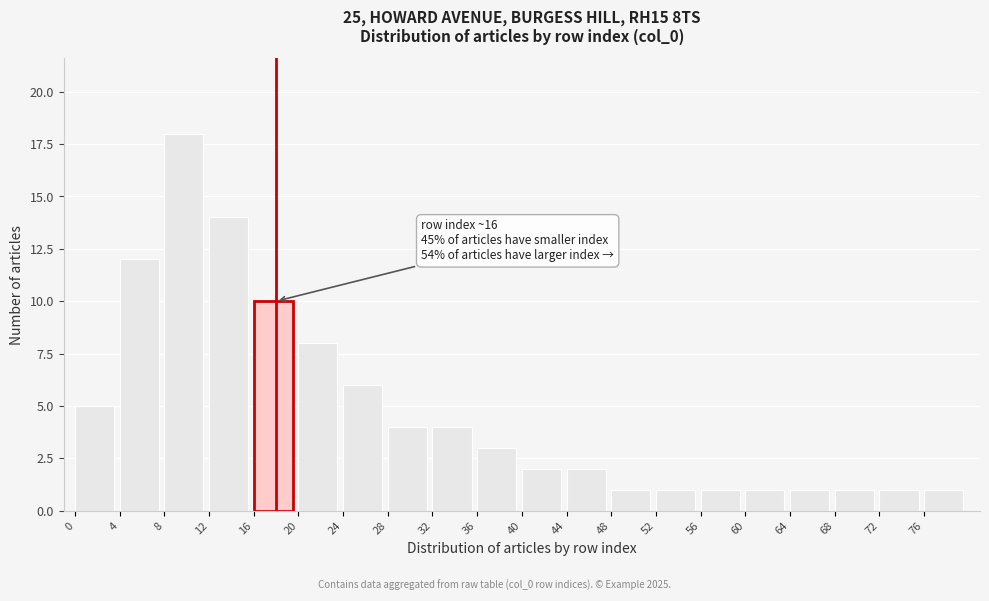

Reading left to right, extract all data points from this chart.

0=5	4=12	8=18	12=14	16=10	20=8	24=6	28=4	32=4	36=3	40=2	44=2	48=1	52=1	56=1	60=1	64=1	68=1	72=1	76=1